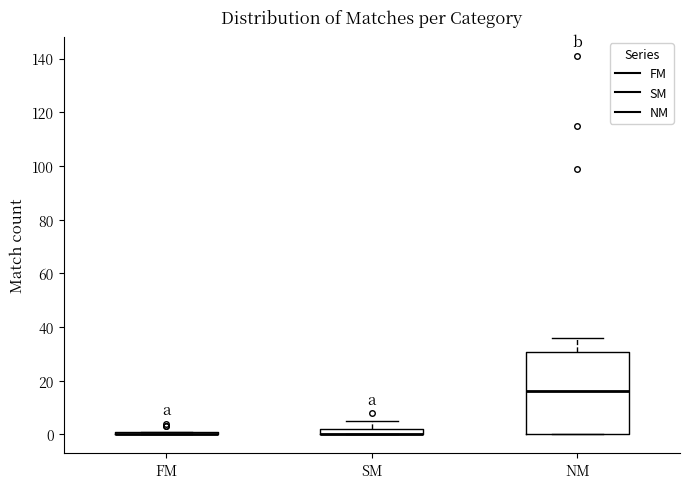

Where does the upper whisker of the box for SM end on the y-axis? The values are not printed on the chart, so give them approximately, as read against the axis.

6